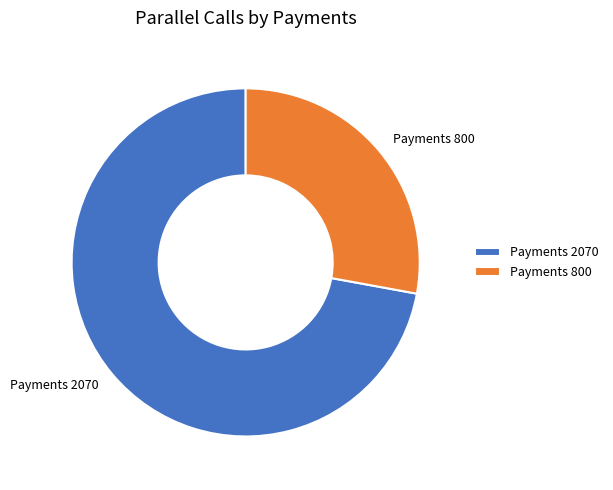

Combined, do Payments 2070 and Payments 800 account for over 50%?

Yes